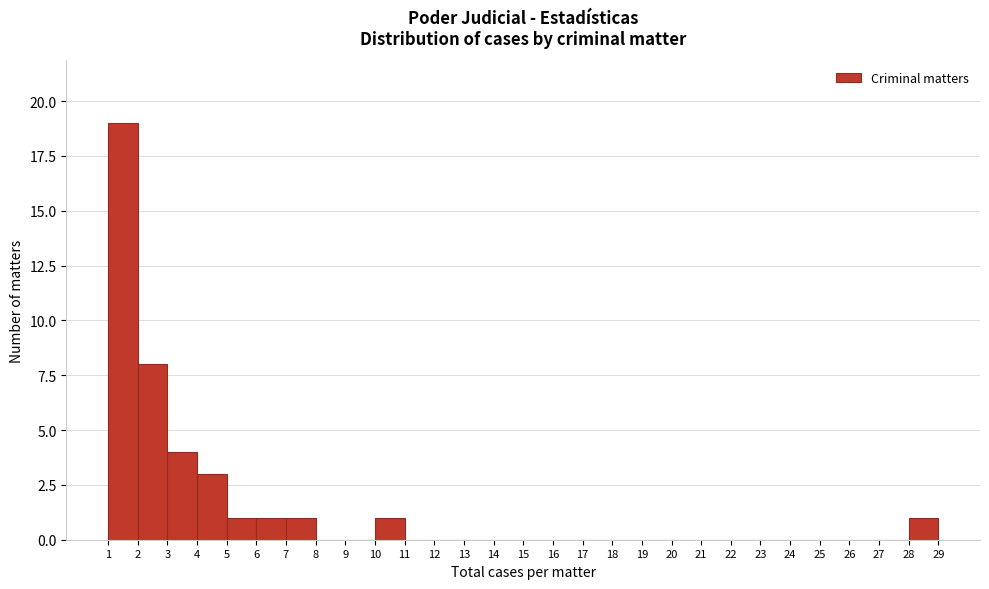

Reading left to right, transcribe this chart: for each bar, give the range it covers on the x-axis and its height. The values are not printed on the chart, so give them approximately, as read against the axis.

1 to 2: 19
2 to 3: 8
3 to 4: 4
4 to 5: 3
5 to 6: 1
6 to 7: 1
7 to 8: 1
8 to 9: 0
9 to 10: 0
10 to 11: 1
11 to 12: 0
12 to 13: 0
13 to 14: 0
14 to 15: 0
15 to 16: 0
16 to 17: 0
17 to 18: 0
18 to 19: 0
19 to 20: 0
20 to 21: 0
21 to 22: 0
22 to 23: 0
23 to 24: 0
24 to 25: 0
25 to 26: 0
26 to 27: 0
27 to 28: 0
28 to 29: 1